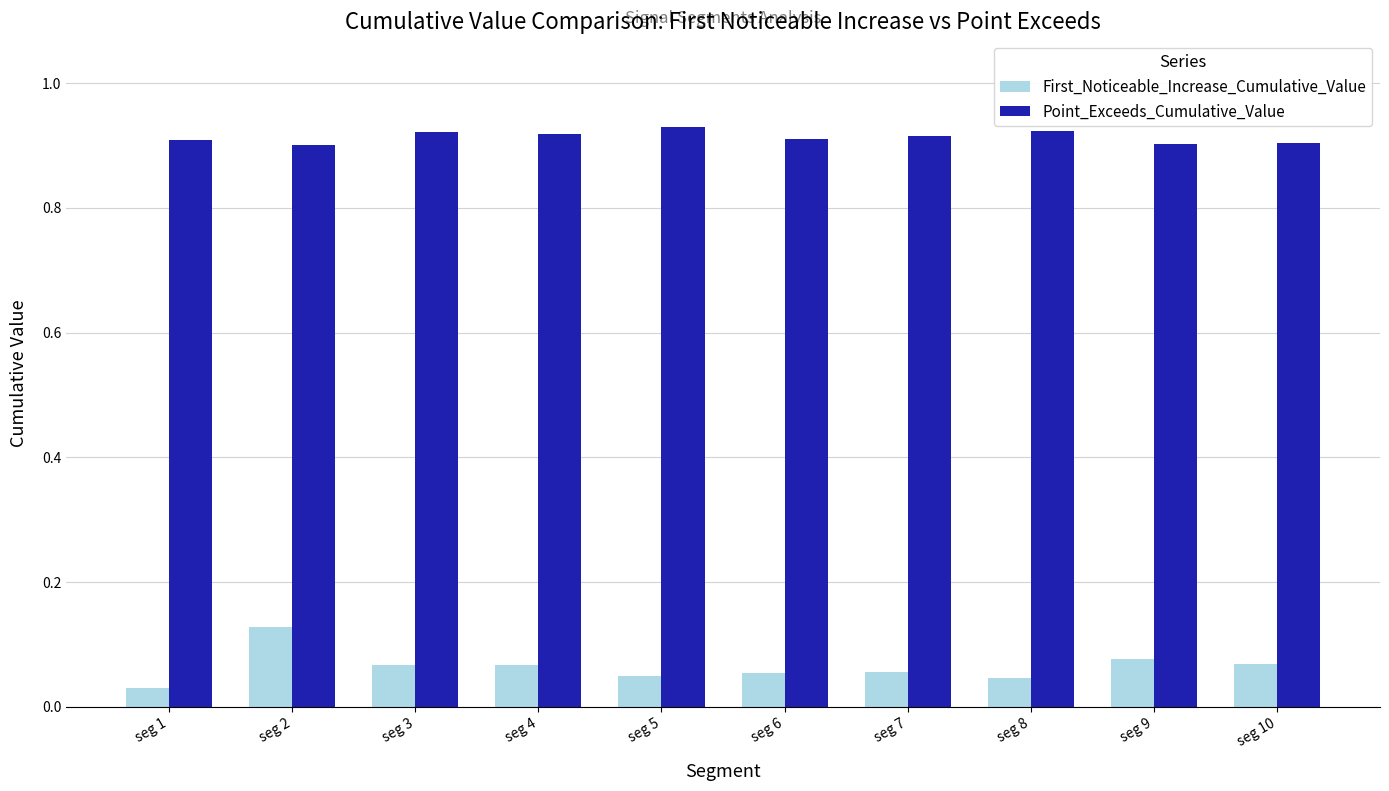

Is it true that Point_Exceeds_Cumulative_Value equals 1.2 at seg 8?

False